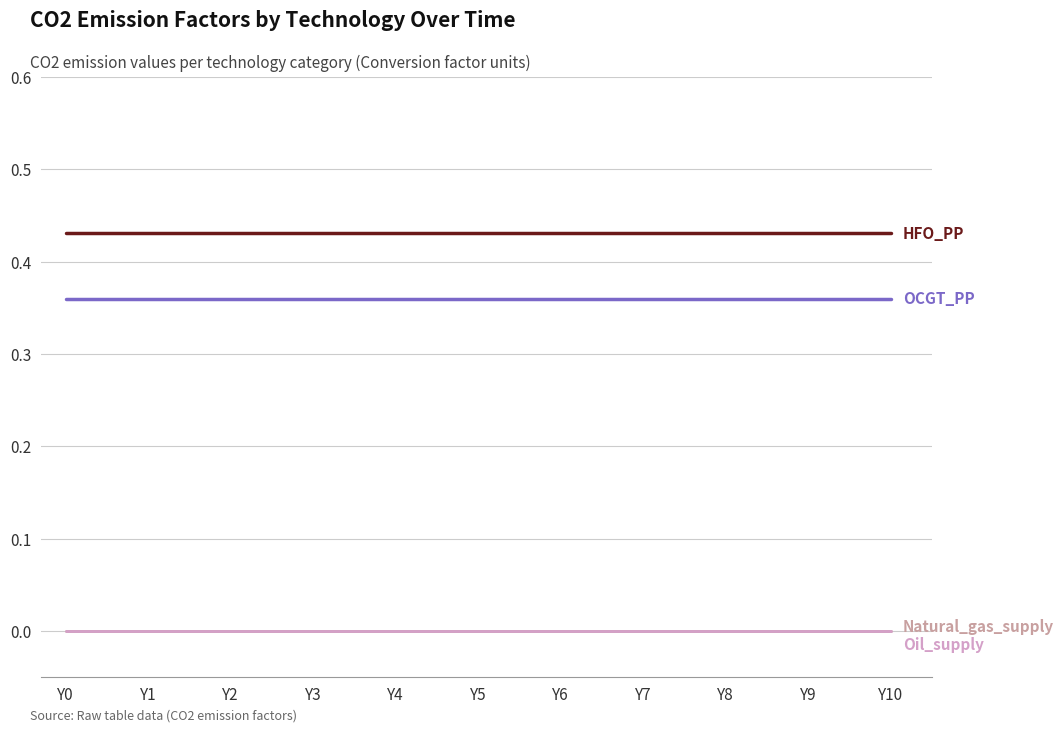

What is the maximum value shown in the chart?

0.4